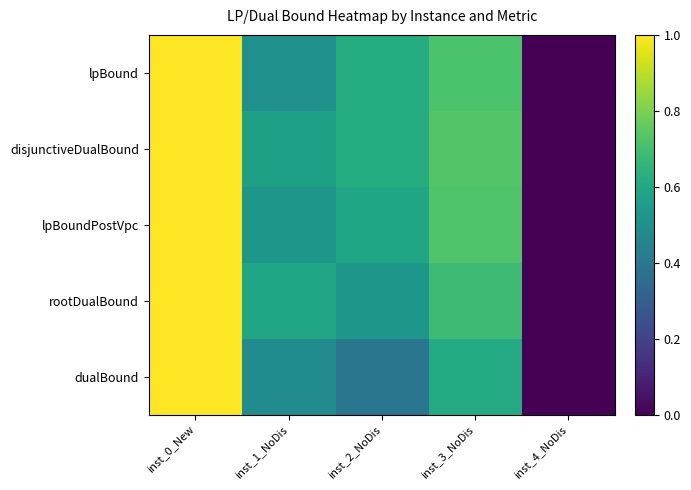

What is the total value across all series at inst_3_NoDis?

3.5